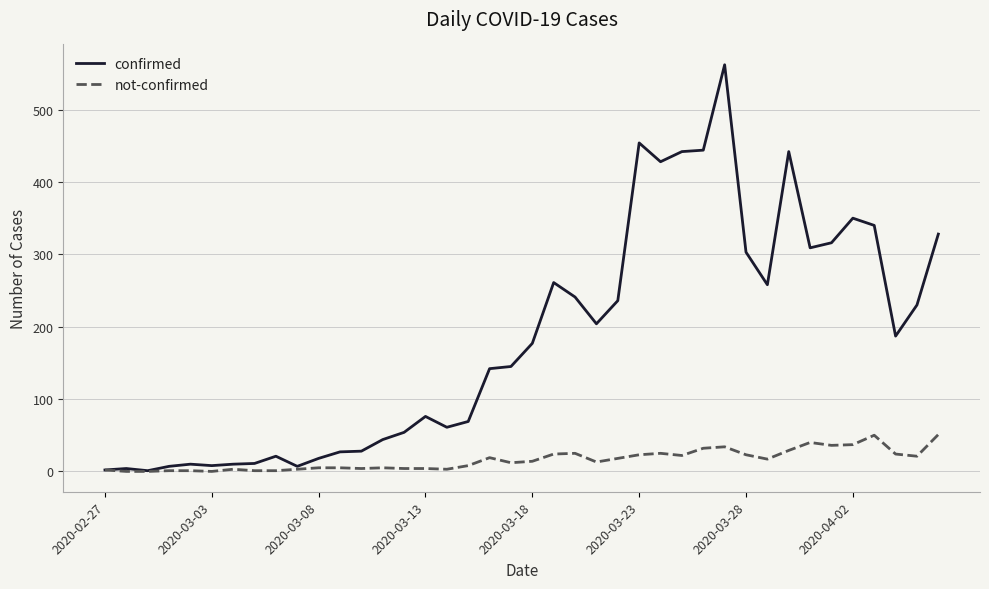

What is the maximum value shown in the chart?

562